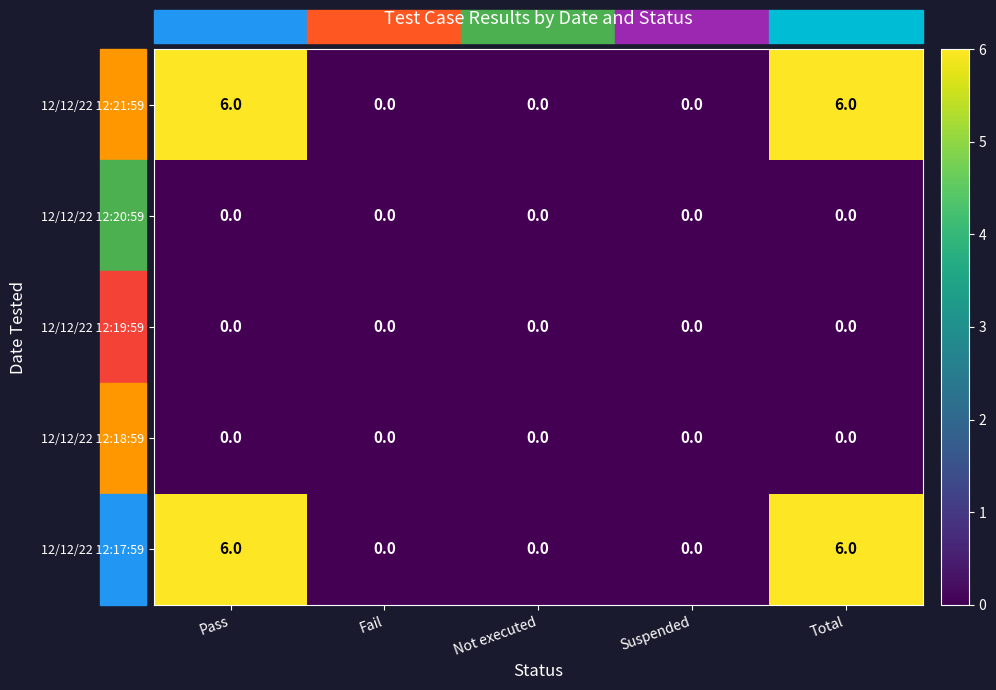

How many distinct data groups are displayed?

5